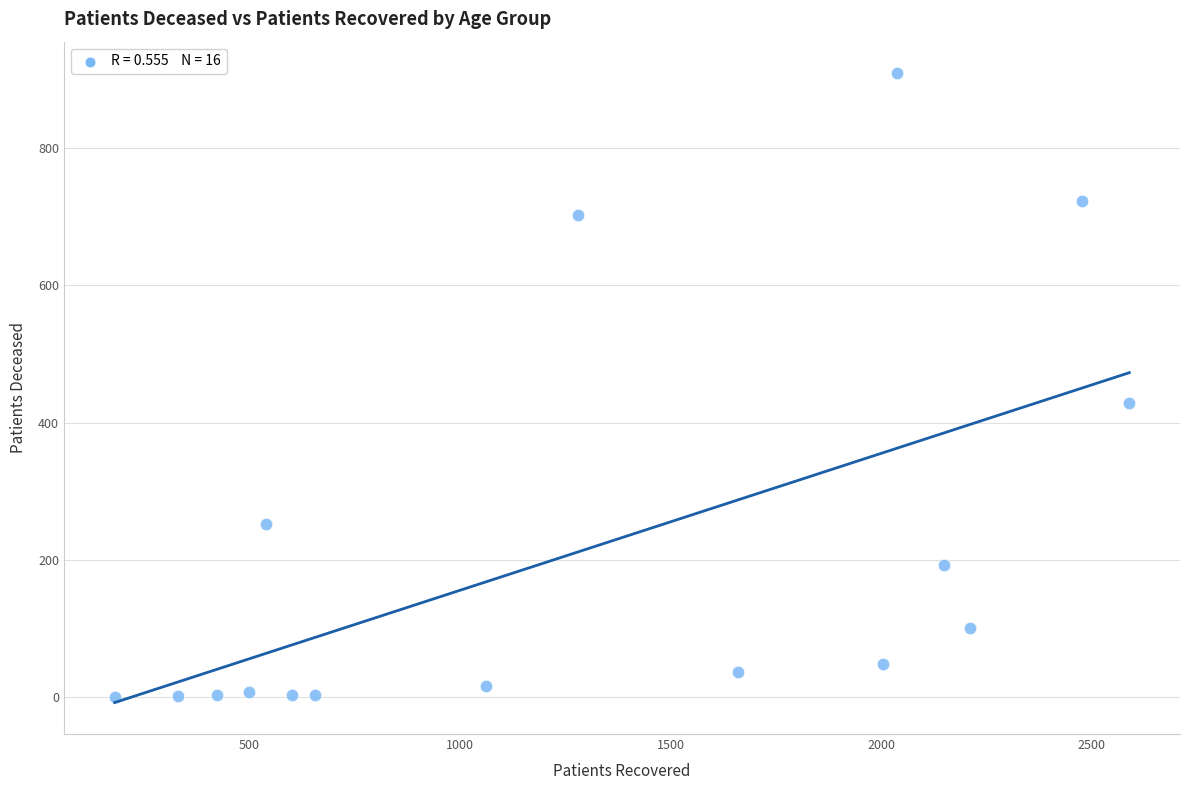

What is the range of X values (max minus min)?

2409